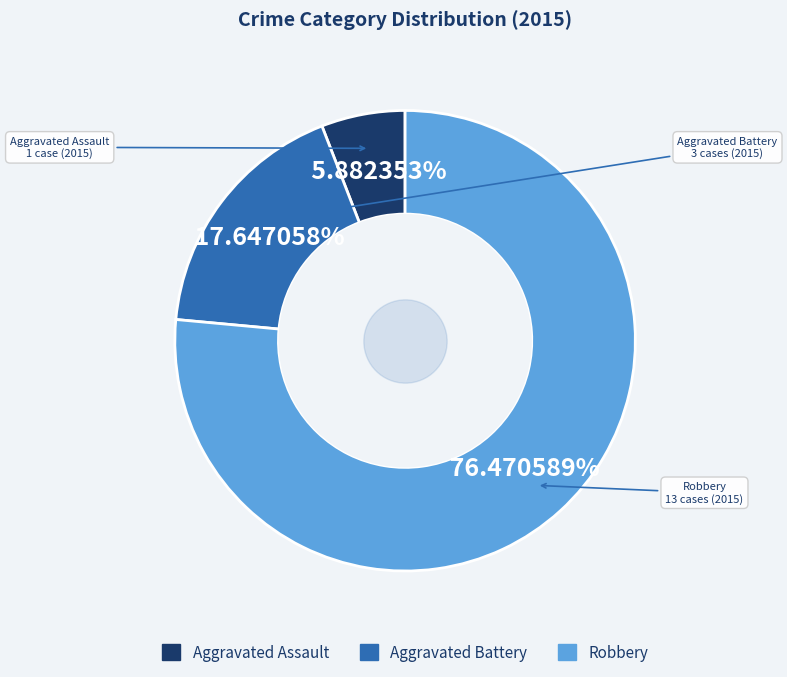

The Aggravated Assault slice represents 6% of the pie. True or false?

True